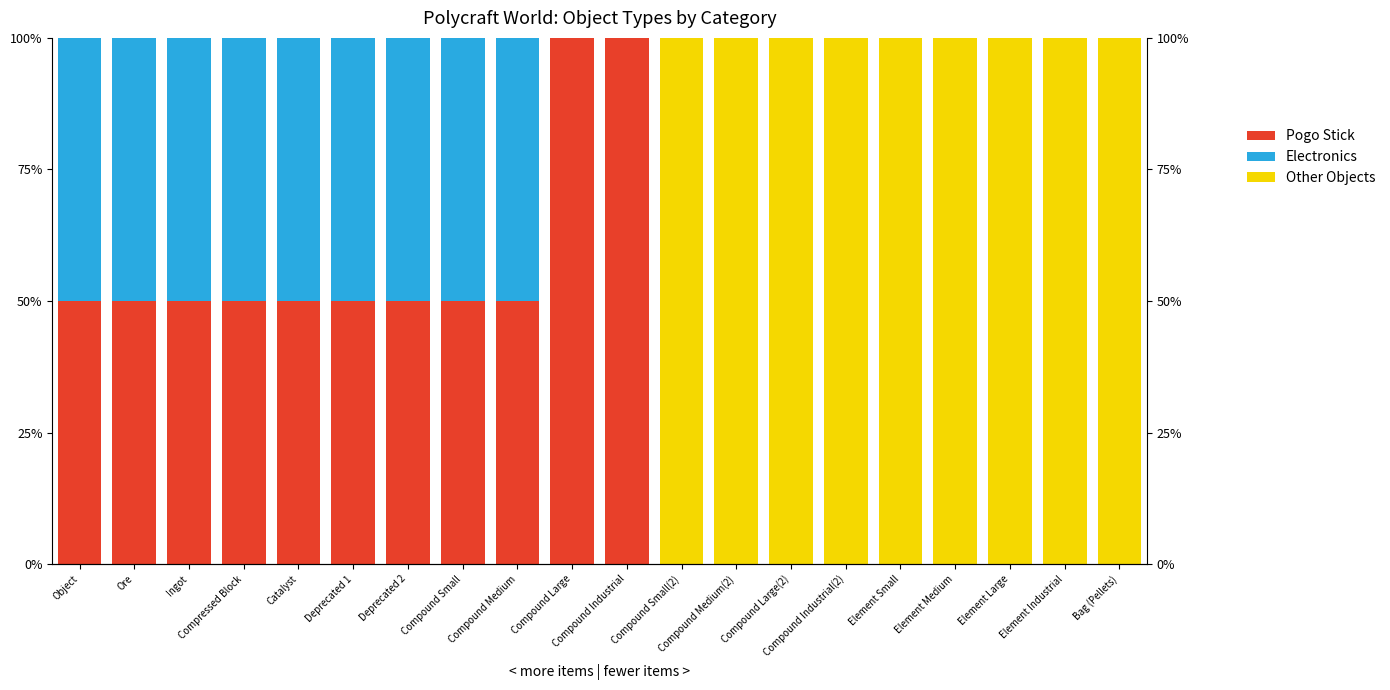

List the labels in order of Other Objects value, smallest first.

Object, Ore, Ingot, Compressed Block, Catalyst, Deprecated 1, Deprecated 2, Compound Small, Compound Medium, Compound Large, Compound Industrial, Compound Small(2), Compound Medium(2), Compound Large(2), Compound Industrial(2), Element Small, Element Medium, Element Large, Element Industrial, Bag (Pellets)